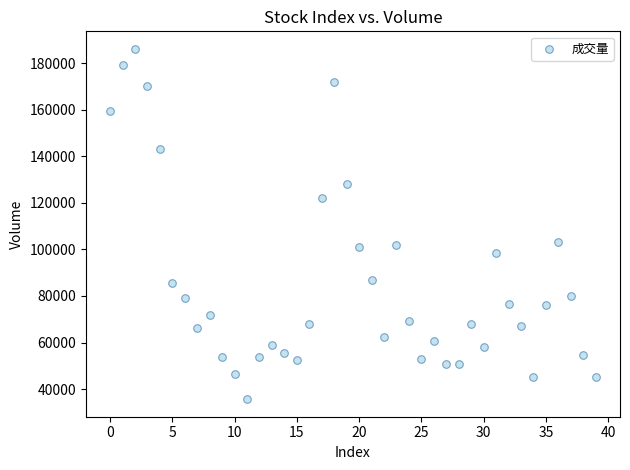

What Y value in the scatter plot is closest to 110873?

103354